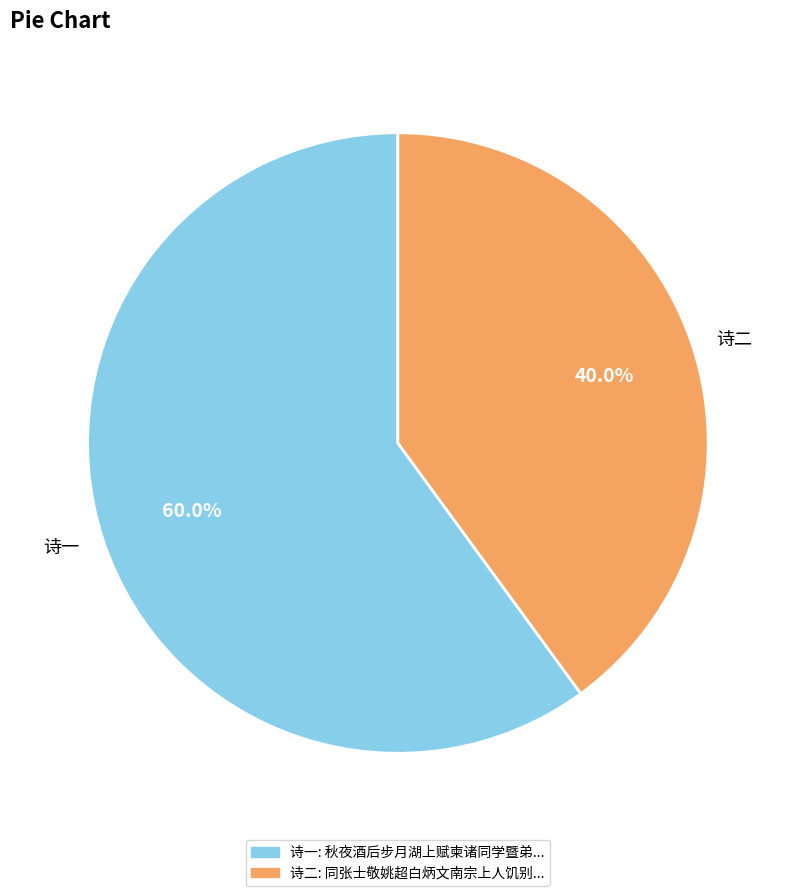

Approximately how many times larger is the value at 诗二 compared to 诗一?

0.7